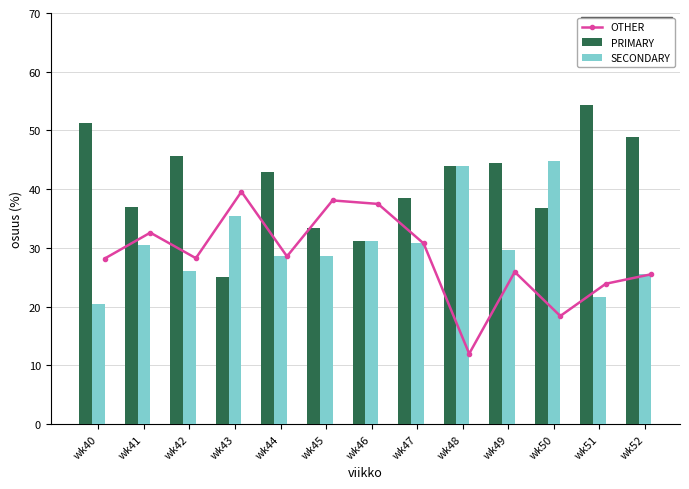

Is the value of PRIMARY at wk51 greater than the value of SECONDARY at wk48?

Yes